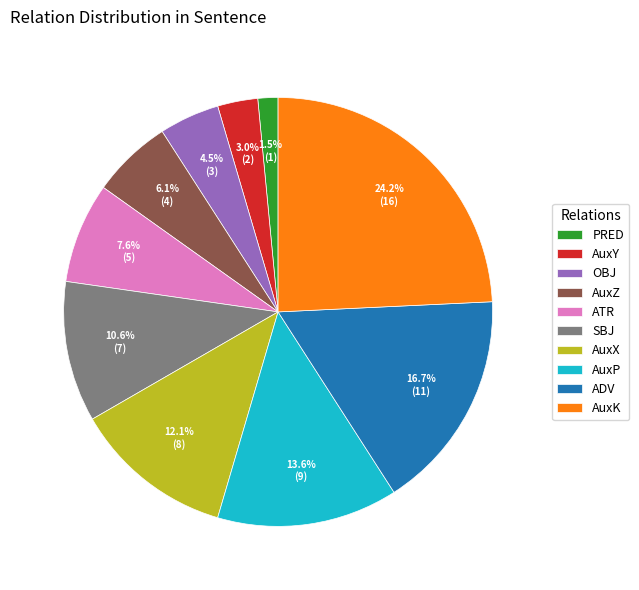

How much of the chart is everything except SBJ?

89.4%